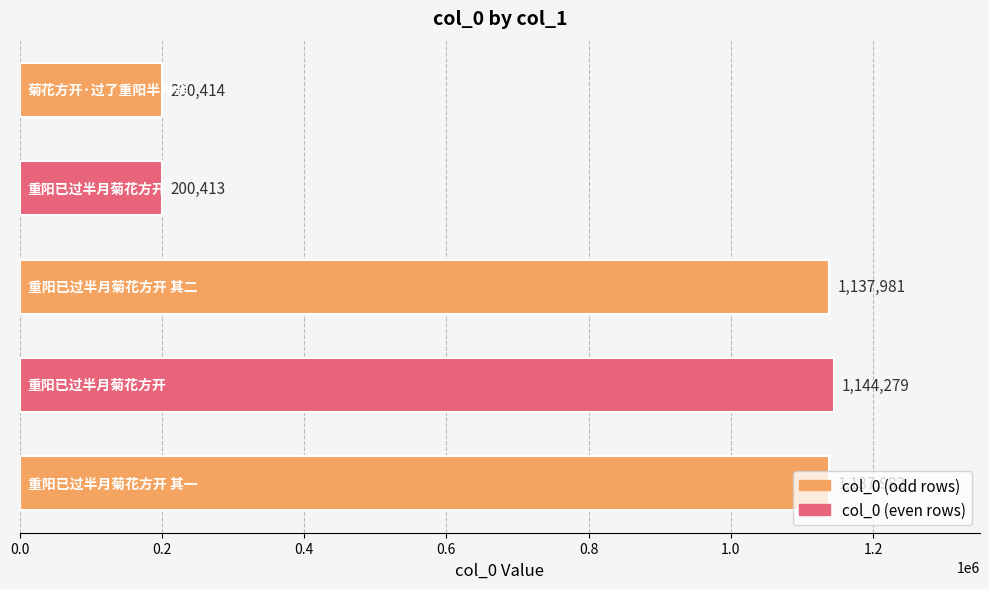

What is the greatest value displayed?

1144279